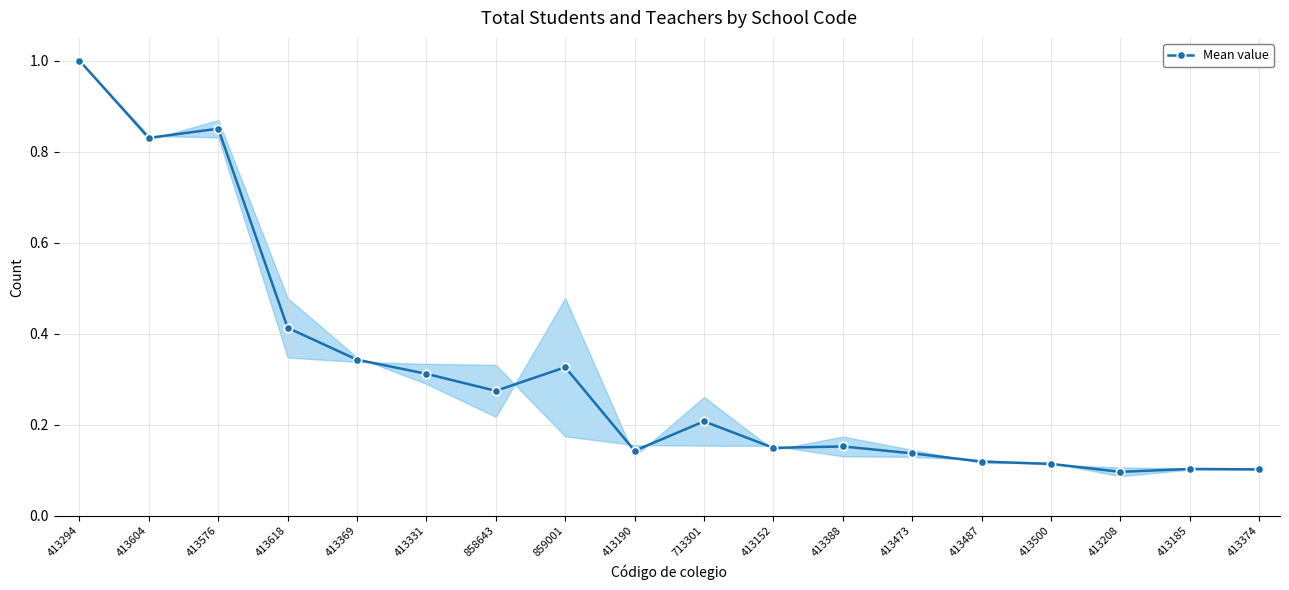

At which category does the data reach its first local peak?

413576